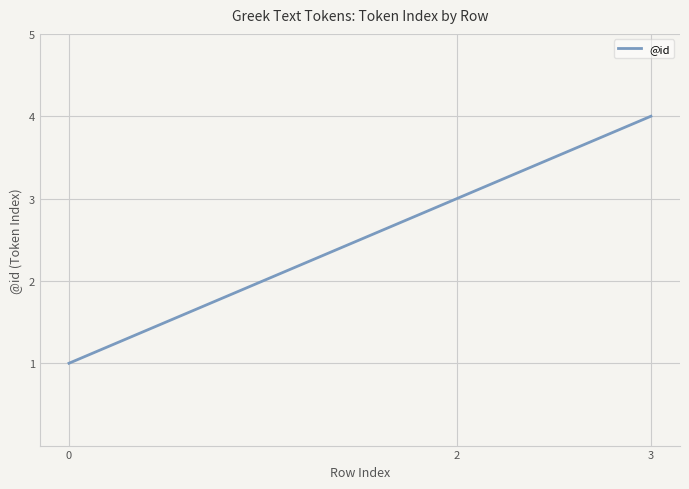

How many values are between 1 and 4?

3